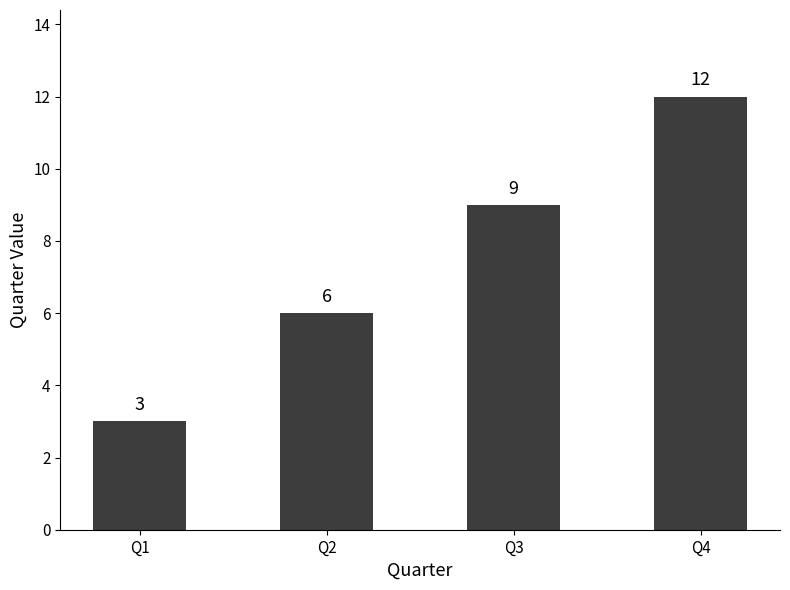

True or false: the data shows 6 at Q2.

True